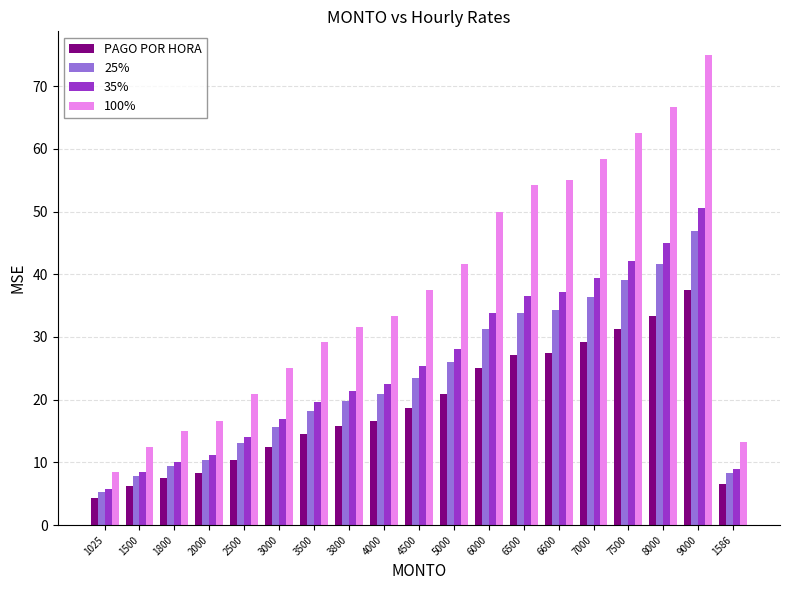

Are the bars grouped side by side (vs. stacked)?

Yes